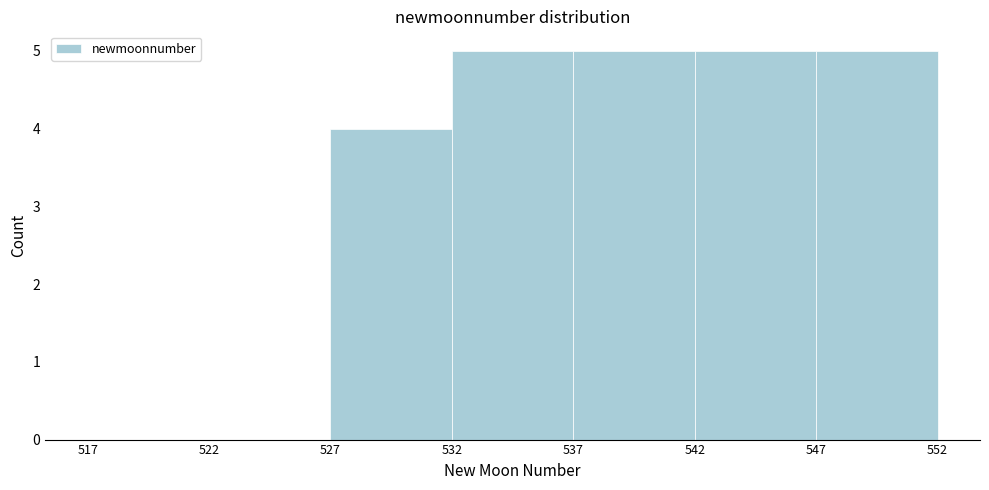

How tall is the bar that spans 532 to 537 on the x-axis? The values are not printed on the chart, so give them approximately, as read against the axis.

5